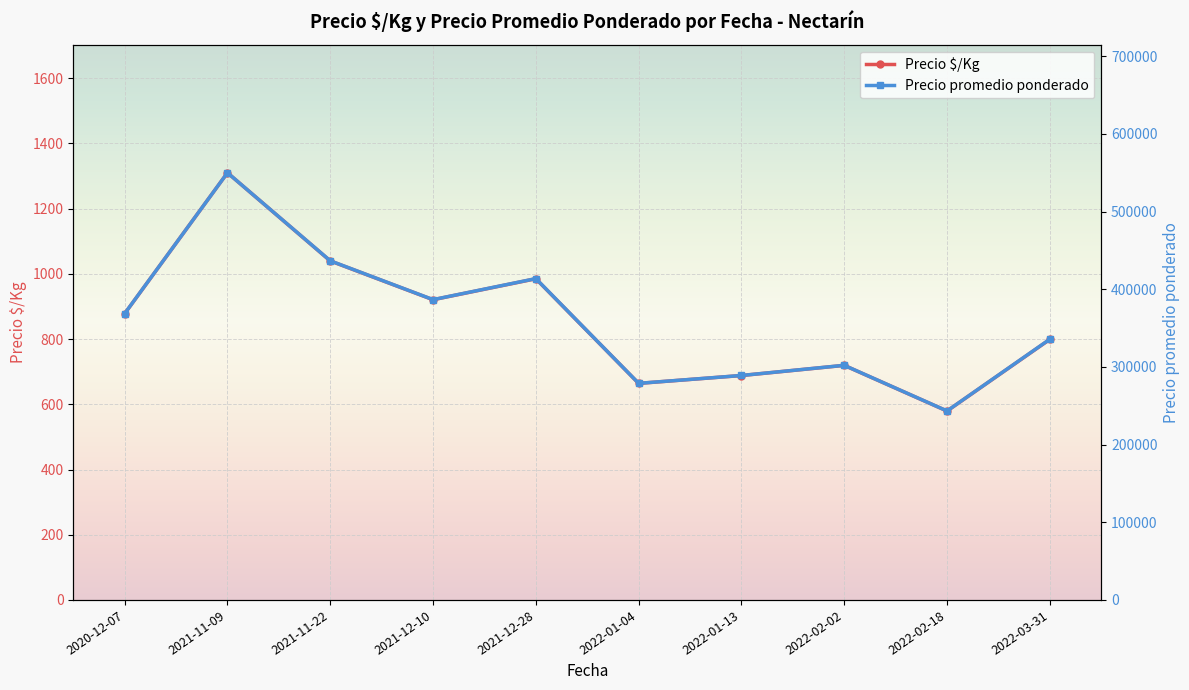

True or false: Precio $/Kg and Precio promedio ponderado cross at least once.

False